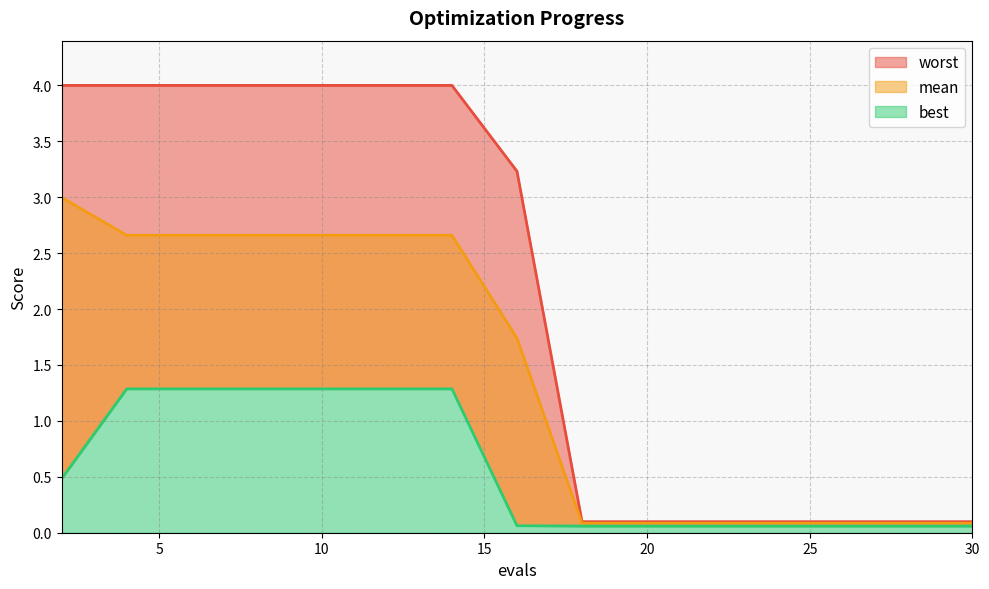

True or false: worst and mean intersect in this chart.

False